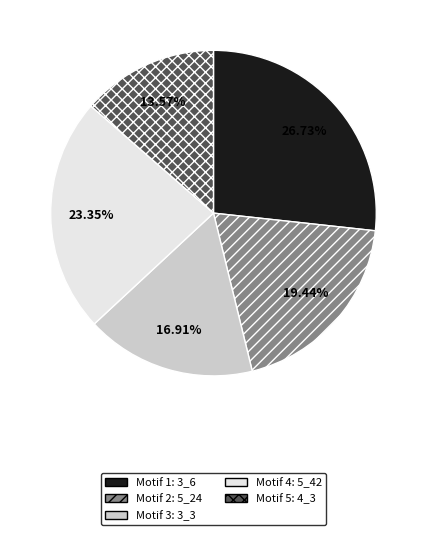

Which slice is the largest?

Motif 1: 3_6